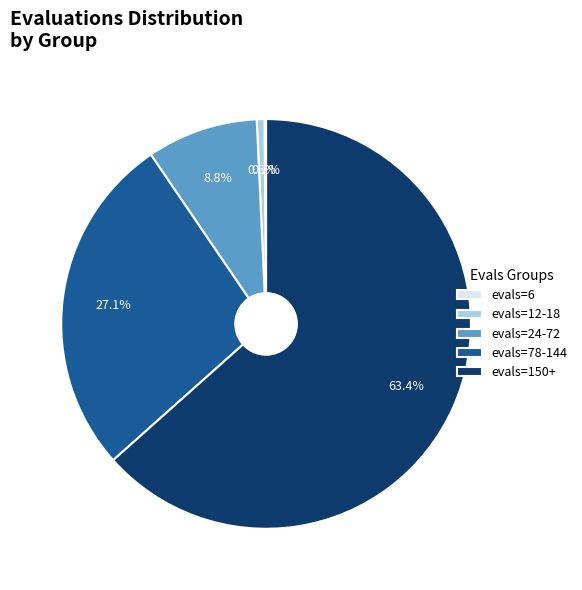

What is the largest slice in the pie chart?

evals=150+